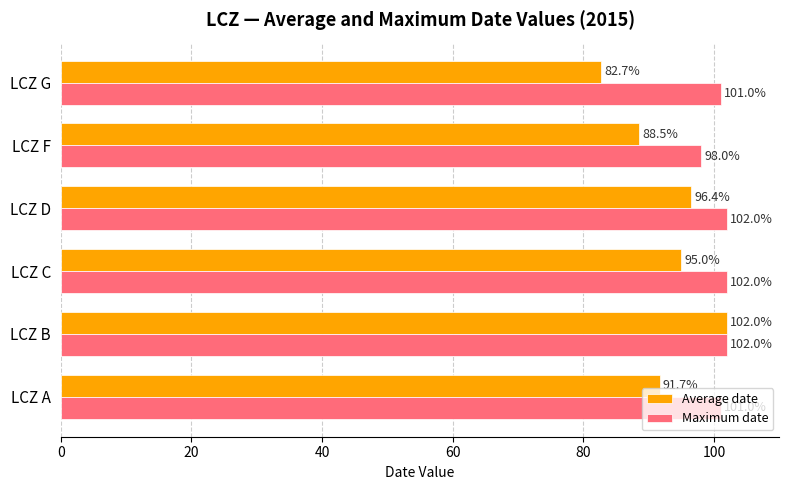

What is the total value across all series at LCZ C?

197.0